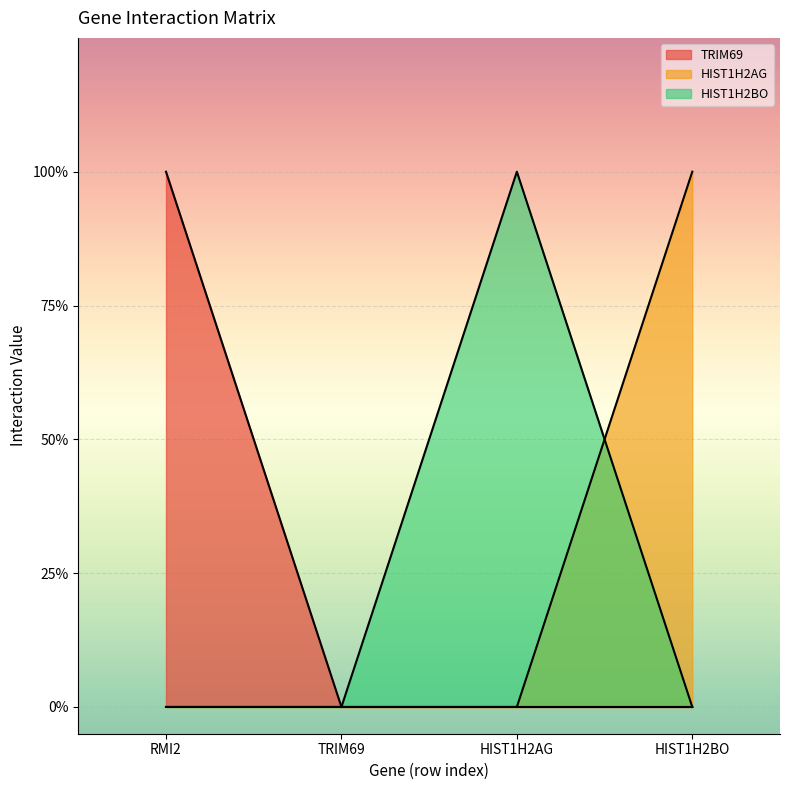

How many lines are shown in the chart?

3